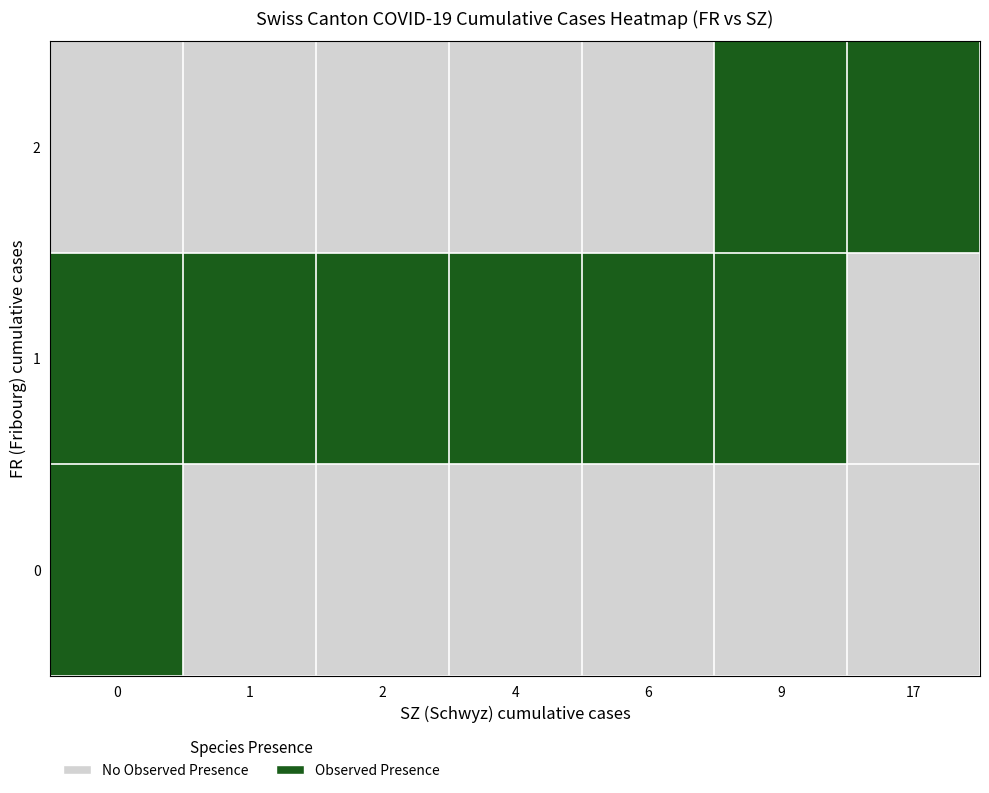

Reading left to right, transcribe all the data shown in this chart.

0: 0=1	1=0	2=0	4=0	6=0	9=0	17=0
1: 0=1	1=1	2=1	4=1	6=1	9=1	17=0
2: 0=0	1=0	2=0	4=0	6=0	9=1	17=1